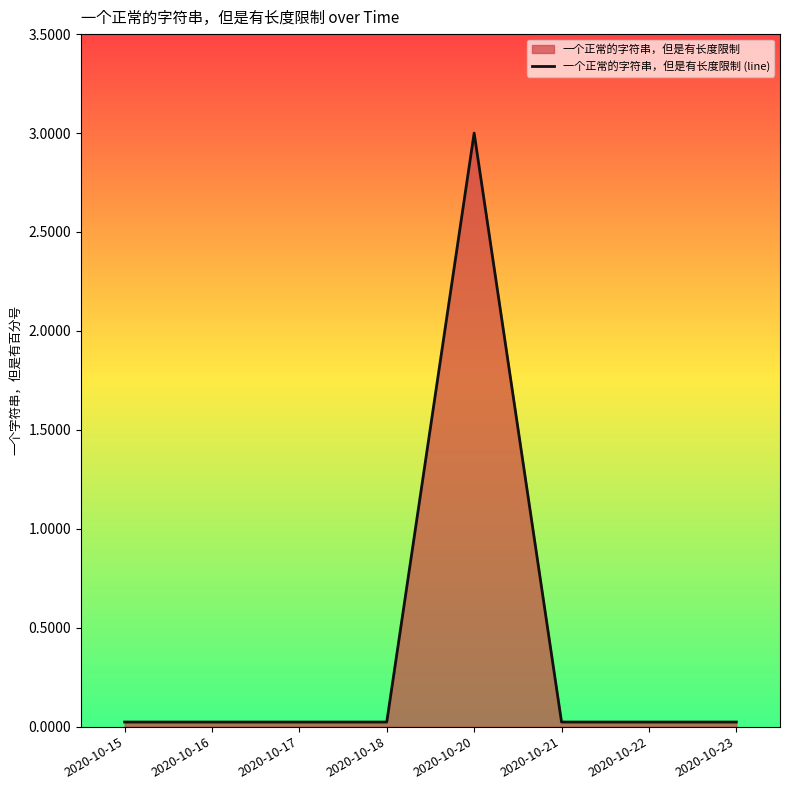

Rank the categories by value from highest to lowest.

2020-10-20, 2020-10-15, 2020-10-16, 2020-10-17, 2020-10-18, 2020-10-21, 2020-10-22, 2020-10-23